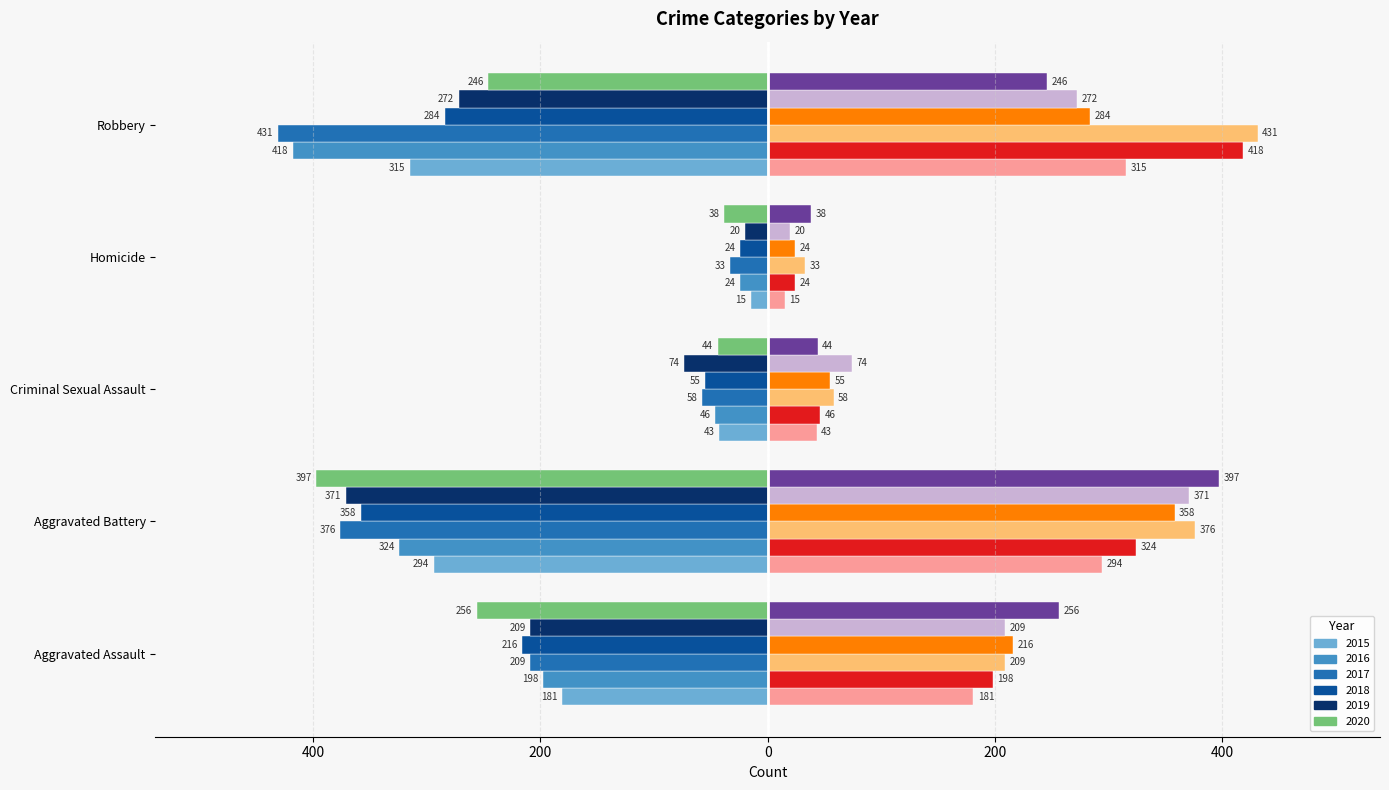

The 2016 series shows -24 at Homicide. True or false?

True